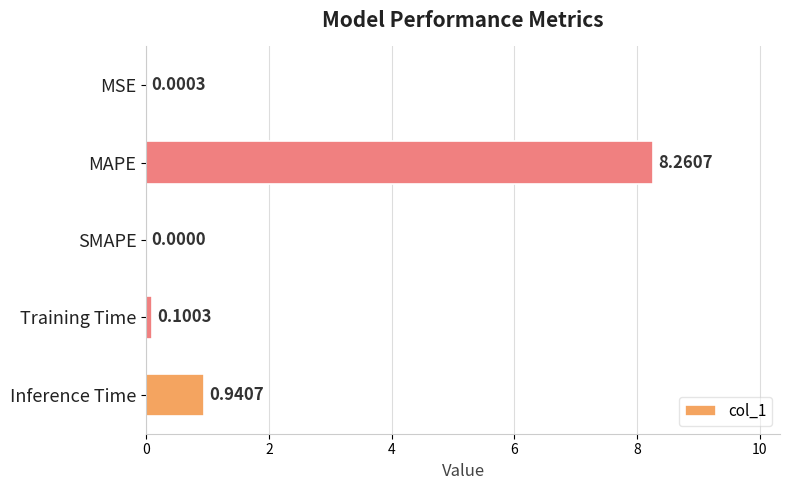

How many positive values are there?

4